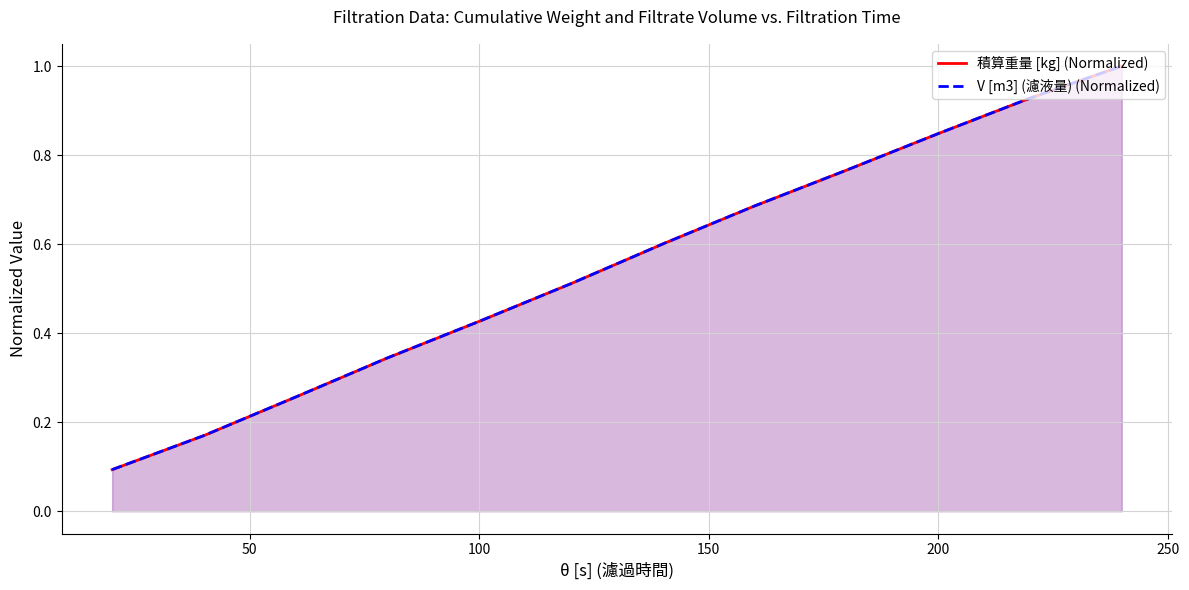

Which series ends up on top after the final intersection of 積算重量 [kg] (Normalized) and V [m3] (濾液量) (Normalized)?

積算重量 [kg] (Normalized)